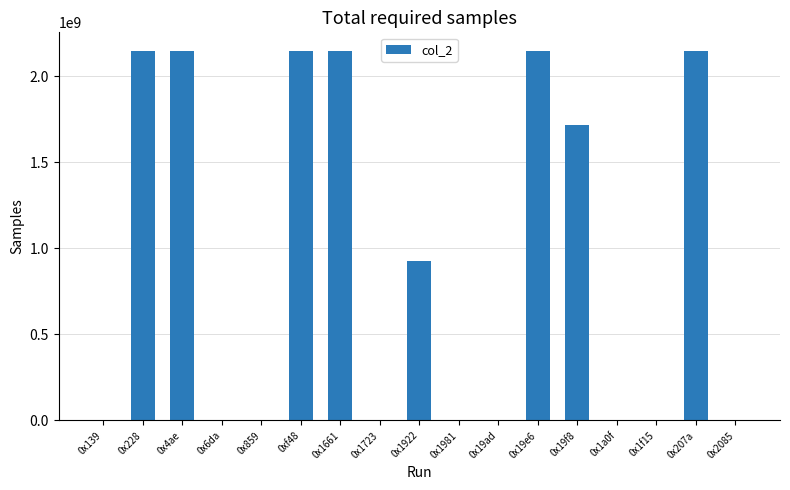

What is the average value?

914706257